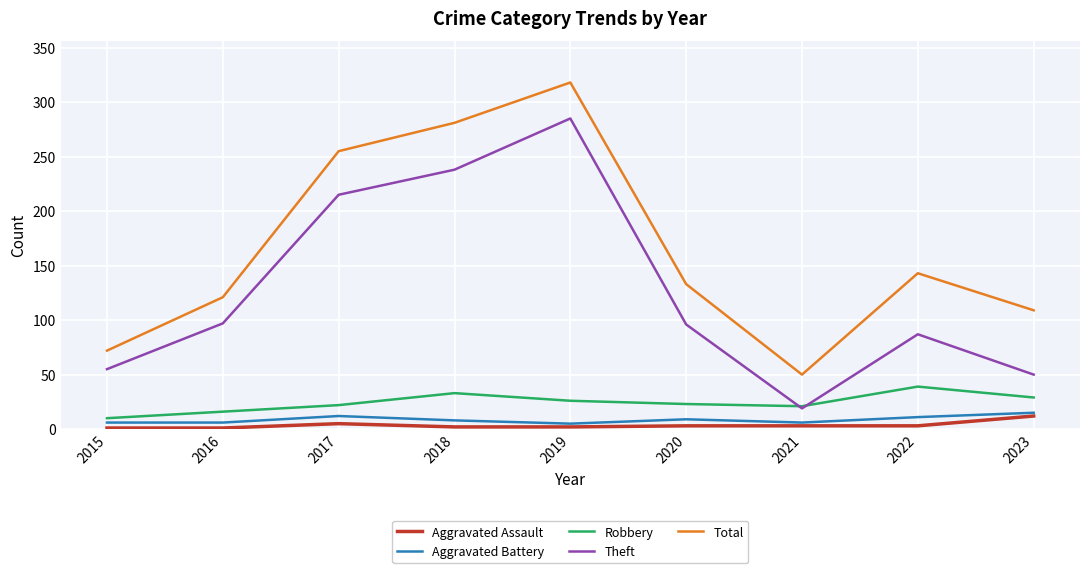

Which series has the largest range (max minus min)?

Total